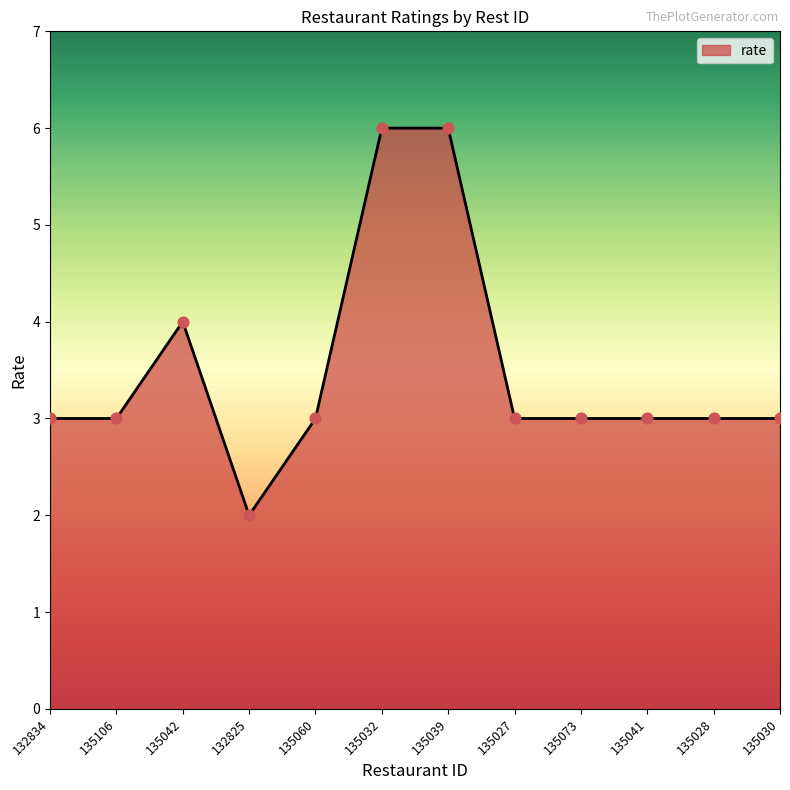

Approximately how many times larger is the value at 135030 compared to 135028?

1.0